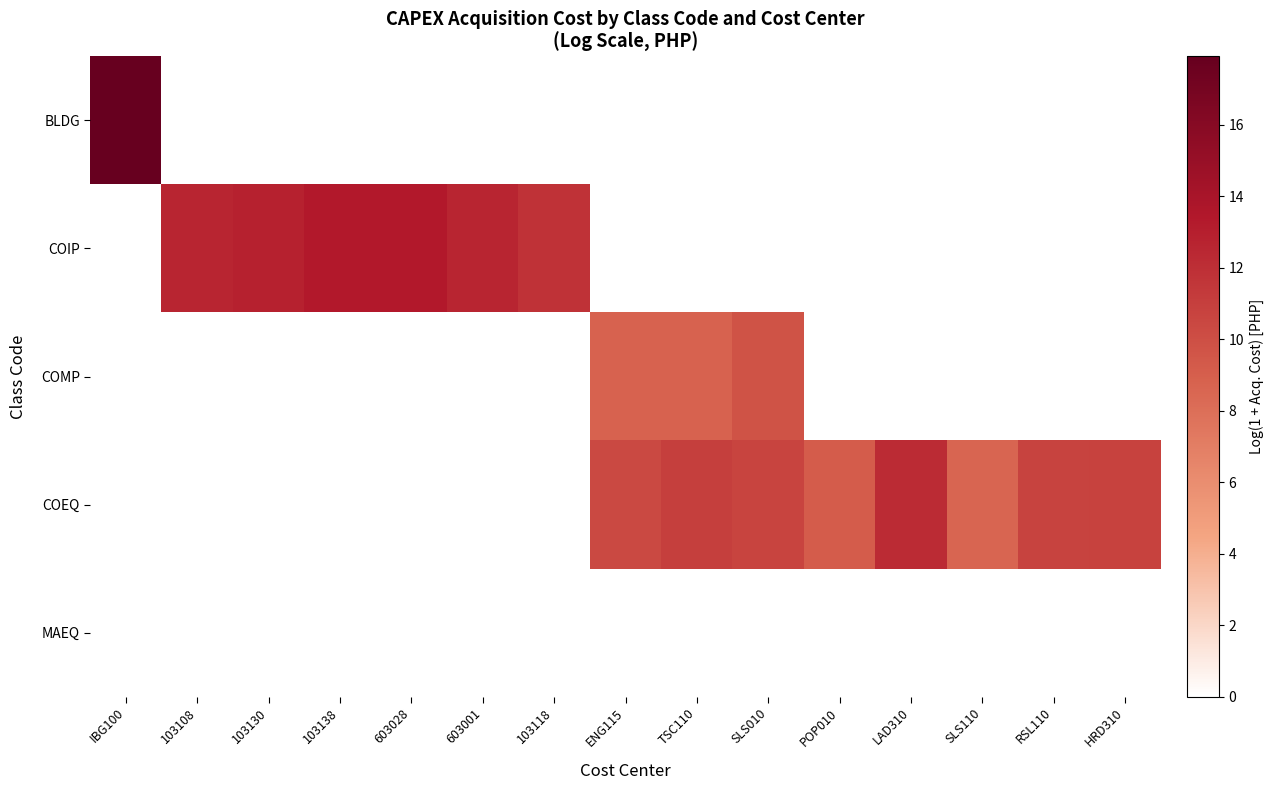

Reading left to right, transcribe all the data shown in this chart.

BLDG: IBG100=17.9	103108=0.0	103130=0.0	103138=0.0	603028=0.0	603001=0.0	103118=0.0	ENG115=0.0	TSC110=0.0	SLS010=0.0	POP010=0.0	LAD310=0.0	SLS110=0.0	RSL110=0.0	HRD310=0.0
COIP: IBG100=0.0	103108=12.5	103130=12.8	103138=13.4	603028=13.4	603001=12.6	103118=11.8	ENG115=0.0	TSC110=0.0	SLS010=0.0	POP010=0.0	LAD310=0.0	SLS110=0.0	RSL110=0.0	HRD310=0.0
COMP: IBG100=0.0	103108=0.0	103130=0.0	103138=0.0	603028=0.0	603001=0.0	103118=0.0	ENG115=8.8	TSC110=8.8	SLS010=9.7	POP010=0.0	LAD310=0.0	SLS110=0.0	RSL110=0.0	HRD310=0.0
COEQ: IBG100=0.0	103108=0.0	103130=0.0	103138=0.0	603028=0.0	603001=0.0	103118=0.0	ENG115=10.3	TSC110=11.0	SLS010=10.7	POP010=9.2	LAD310=12.2	SLS110=8.6	RSL110=10.8	HRD310=10.8
MAEQ: IBG100=0.0	103108=0.0	103130=0.0	103138=0.0	603028=0.0	603001=0.0	103118=0.0	ENG115=0.0	TSC110=0.0	SLS010=0.0	POP010=0.0	LAD310=0.0	SLS110=0.0	RSL110=0.0	HRD310=0.0